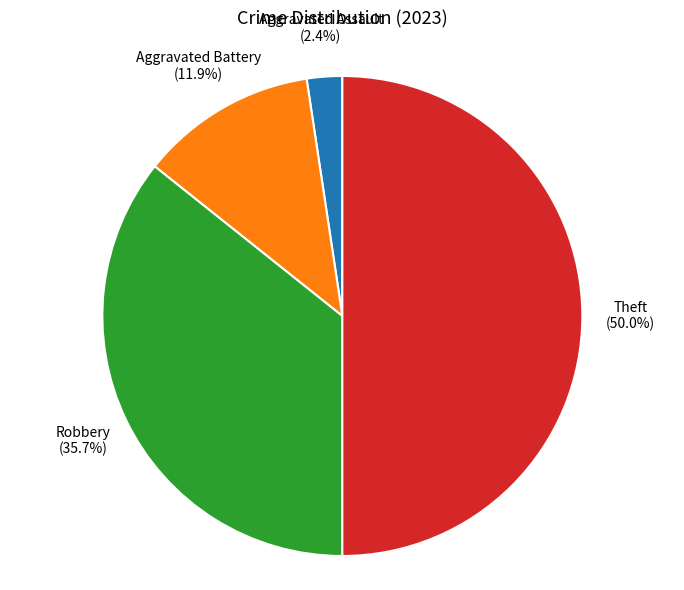

Which slice is the smallest?

Aggravated Assault